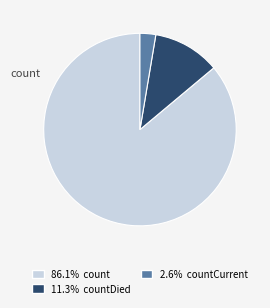

Does any single category account for the majority?

Yes